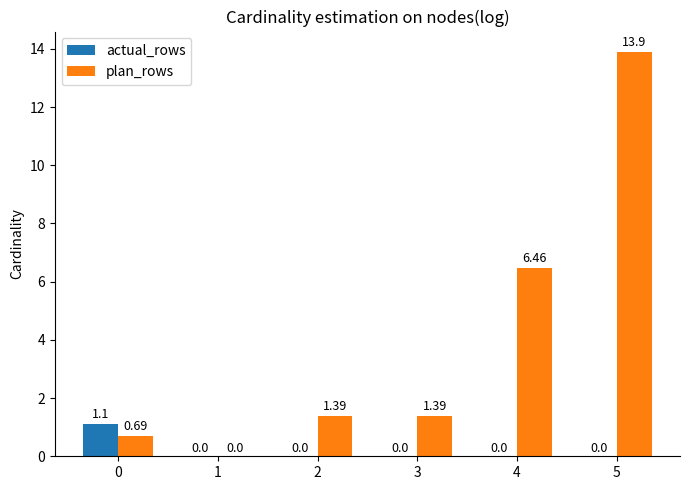

Is the value of plan_rows at 3 greater than the value of actual_rows at 3?

Yes